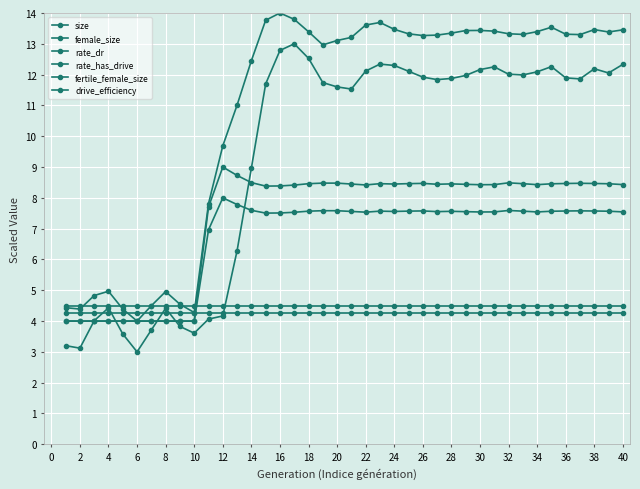

Count the number of categories in the chart.

40